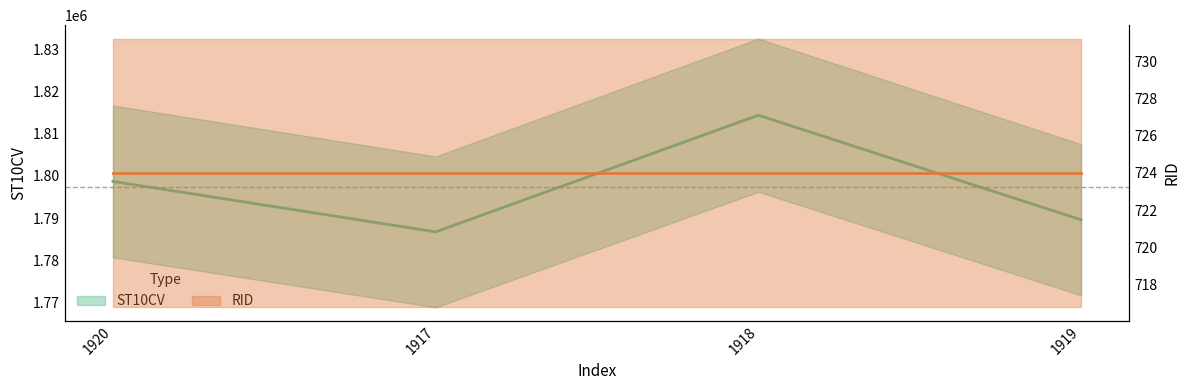

The value at 1920 is 2721553. True or false?

False